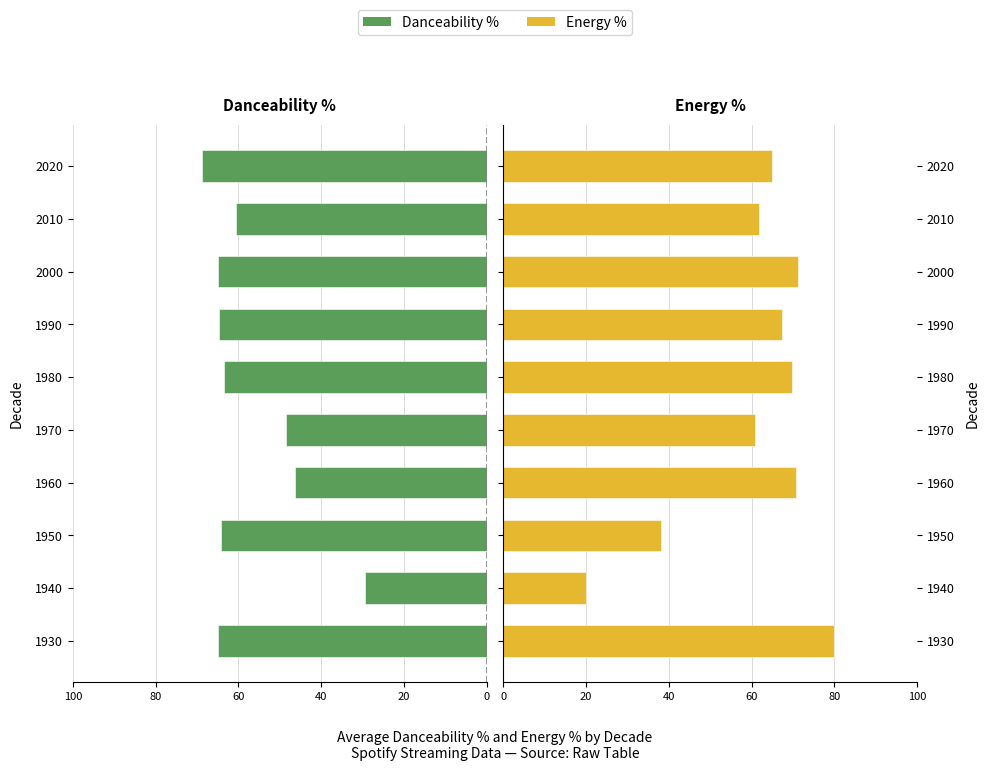

At how many categories does at least one series exceed 75?

1